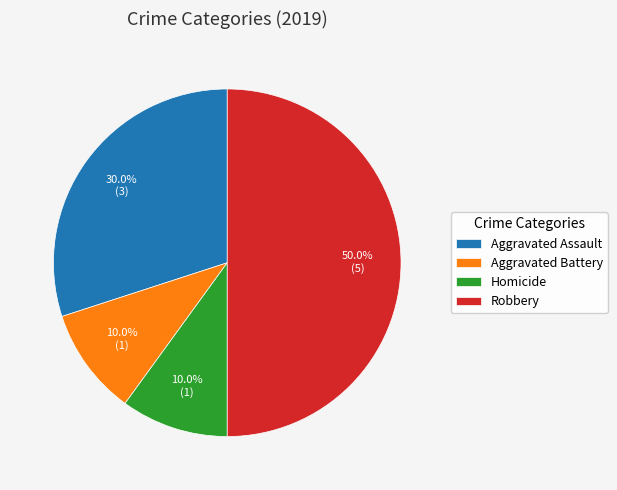

Does Homicide account for over 50% of the chart?

No